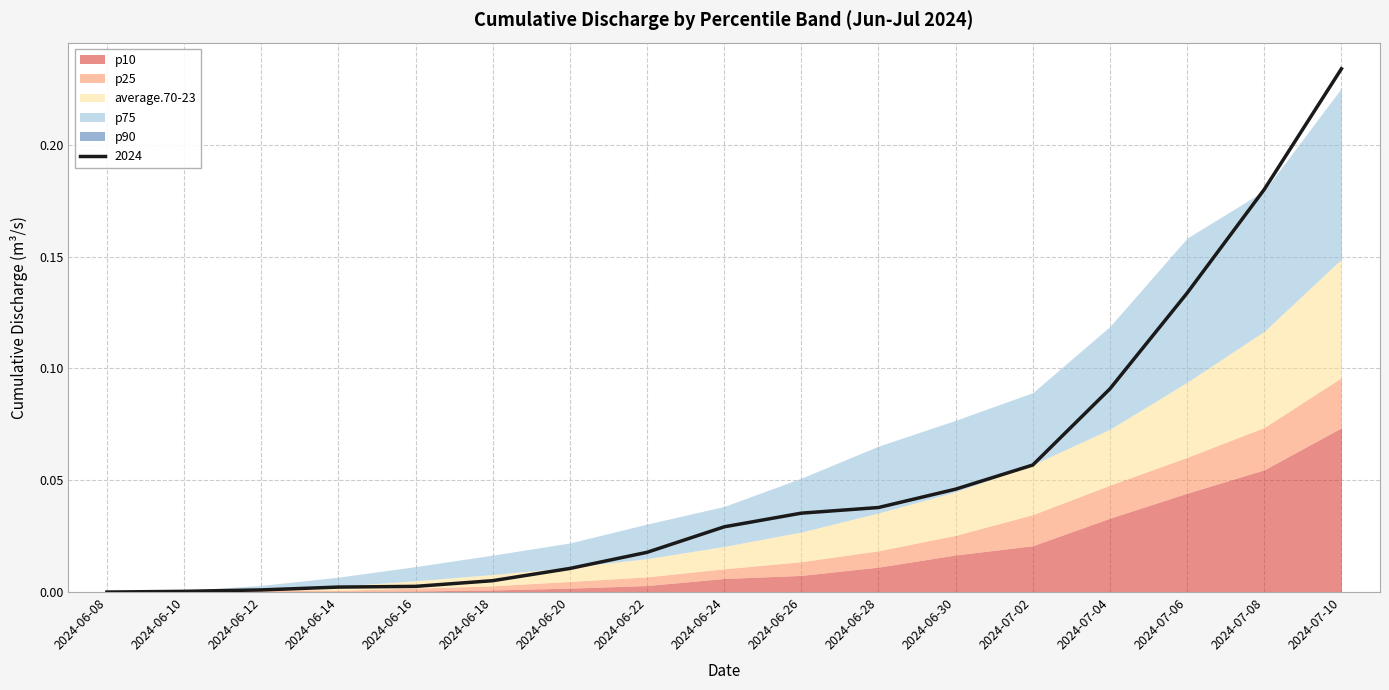

What is the sum of all 2024 values?

0.9